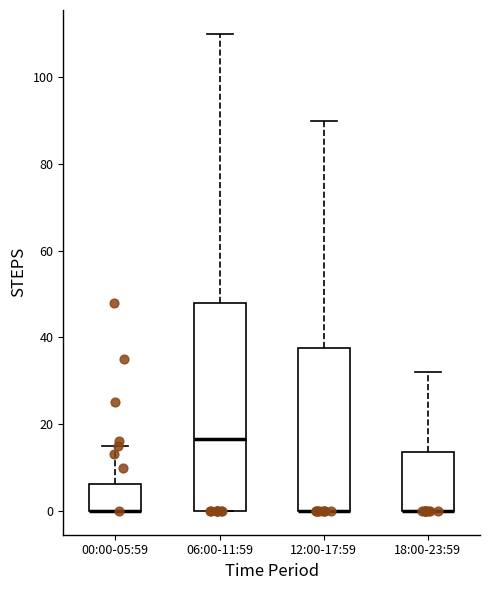

Where is the lower edge of the box for 18:00-23:59 on the y-axis? The values are not printed on the chart, so give them approximately, as read against the axis.

0